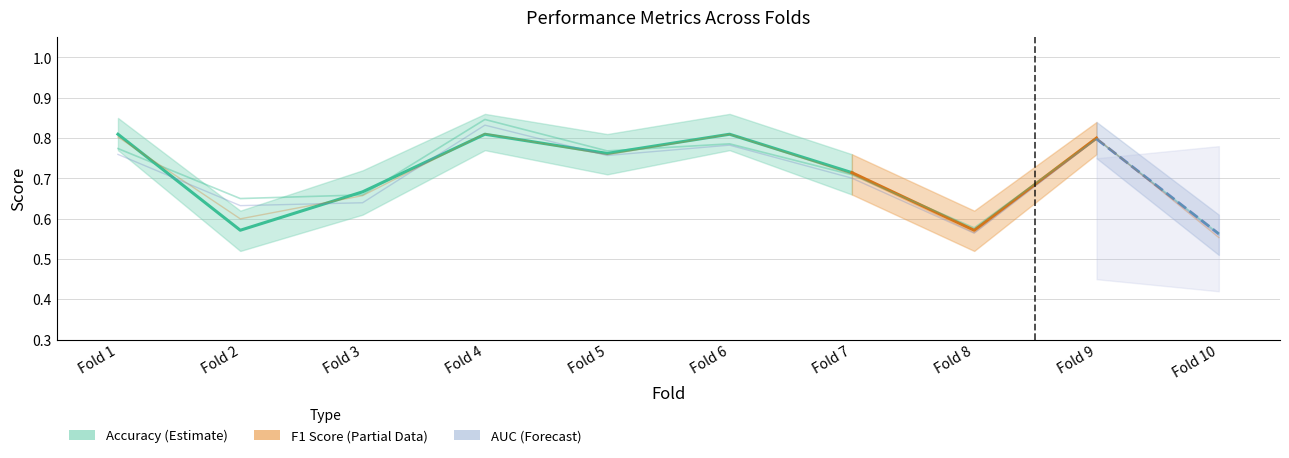

What is the value of the accuracy point at the 5th from the left?

0.8